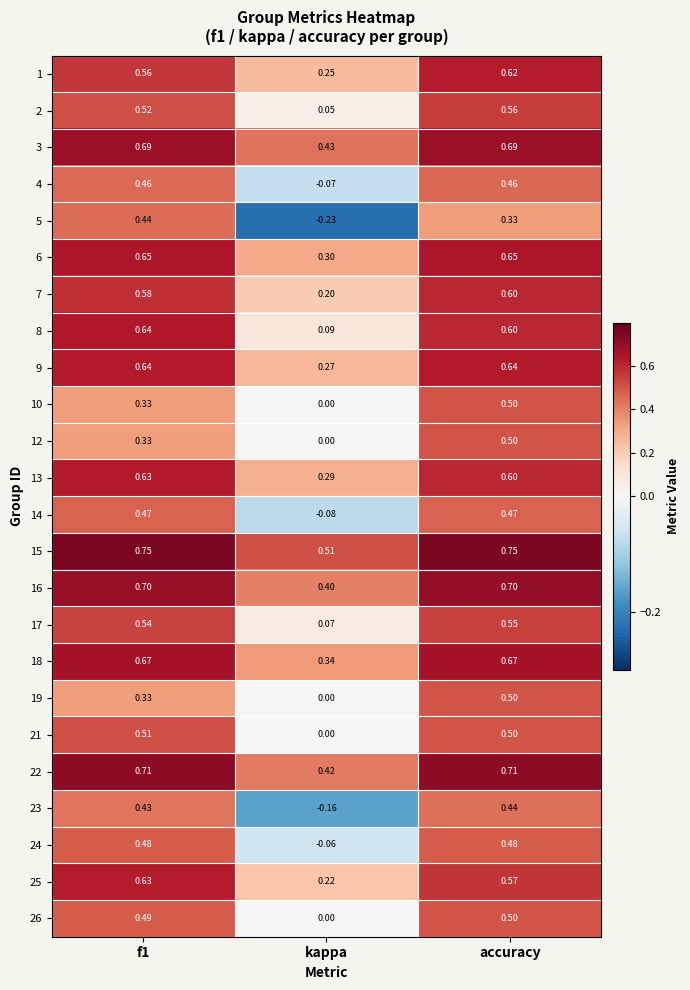

At which label does 2 reach its peak?

accuracy